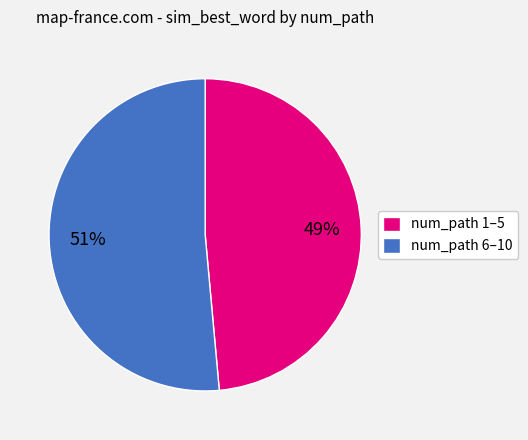

The num_path 1–5 slice represents 49% of the pie. True or false?

True